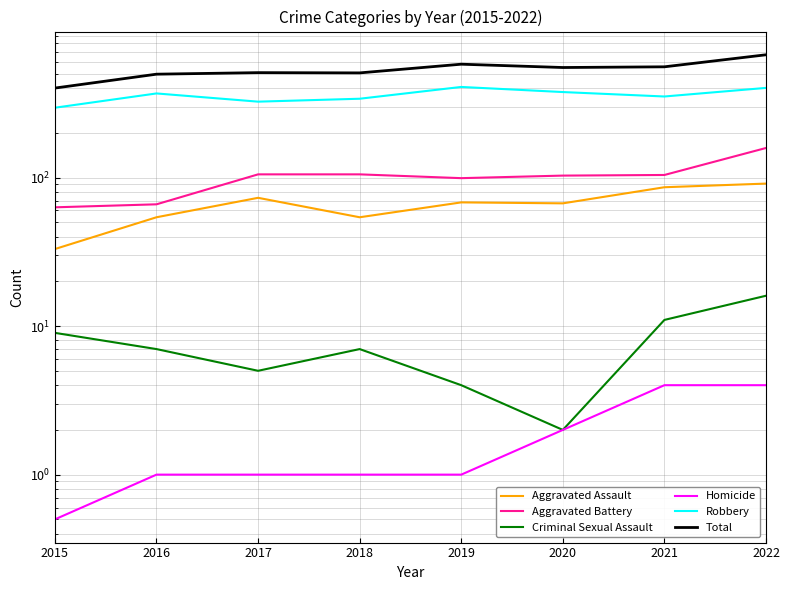

Is this an area chart (filled region under the line)?

No